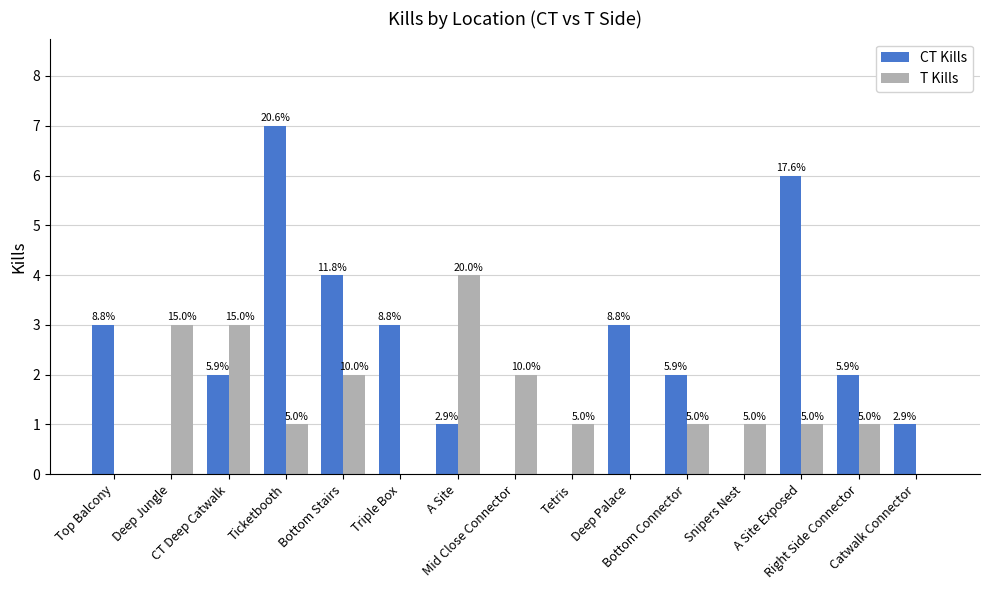

Which category has the highest value across all series?

Ticketbooth